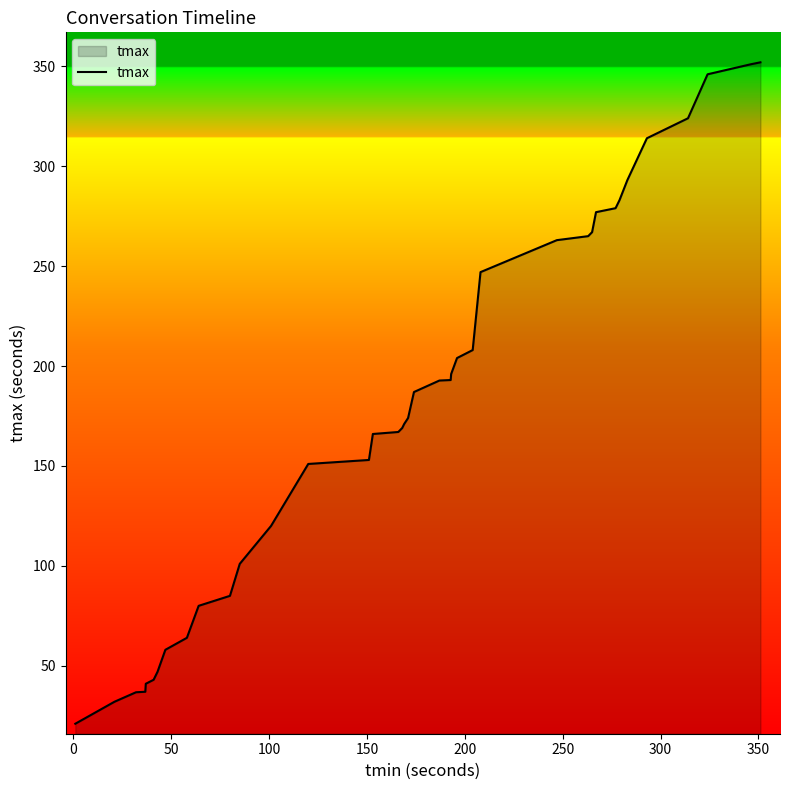

What is the maximum value shown in the chart?

352.0